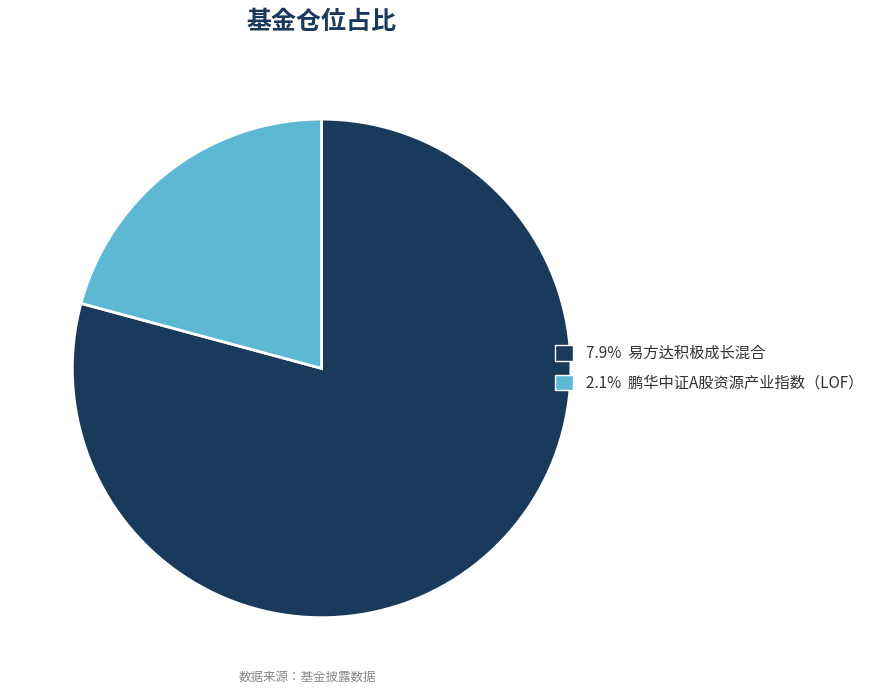

Is there a majority slice in this chart?

Yes